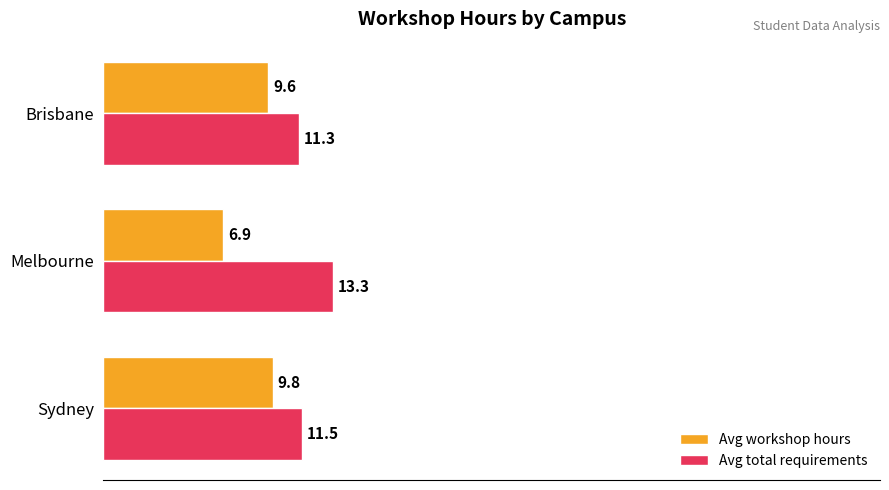

What is the greatest value displayed?

13.3